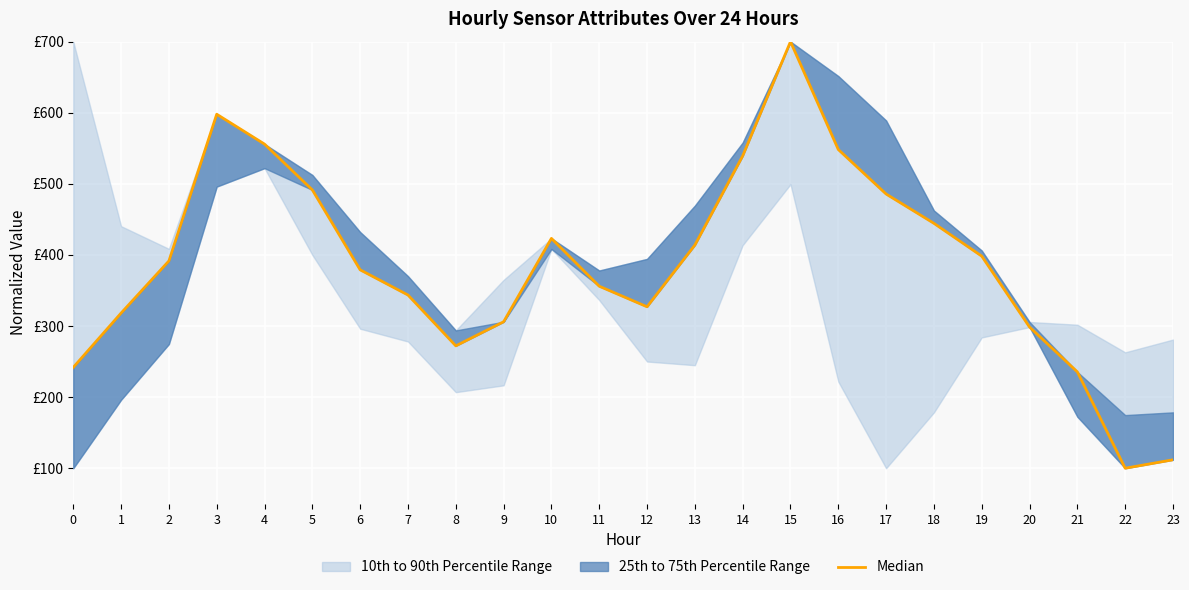

True or false: the data shows 298.5 at 20.

True